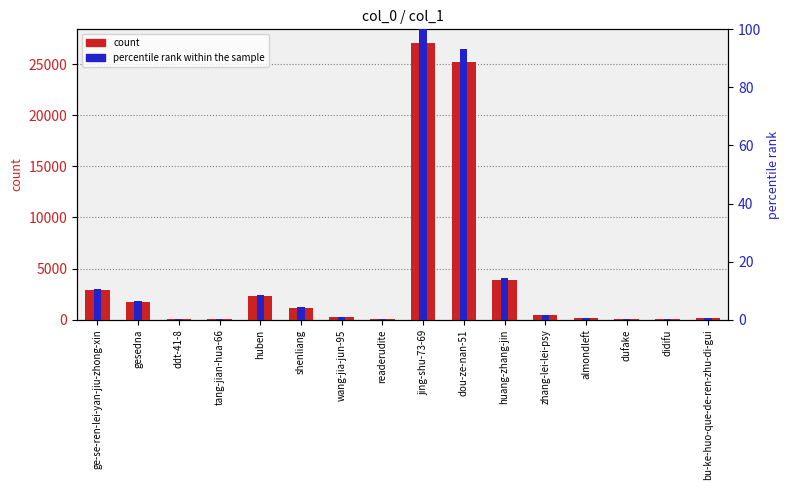

How many data points does each series have?

16